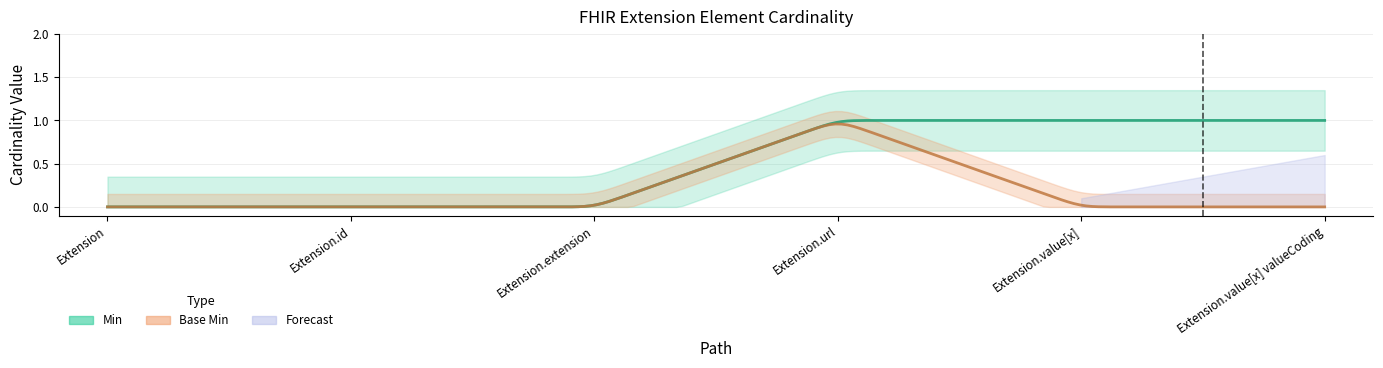

The value of Min at Extension is 0. True or false?

True